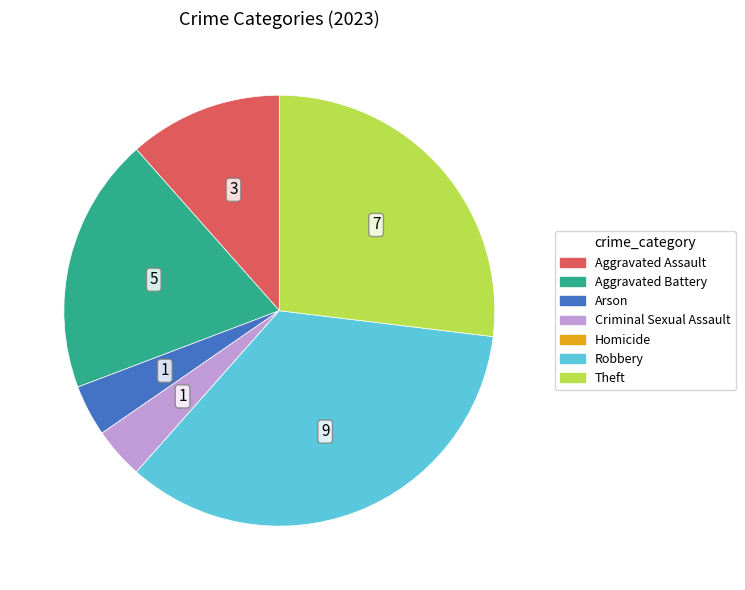

Approximately how many times larger is the value at Aggravated Assault compared to Criminal Sexual Assault?

3.0